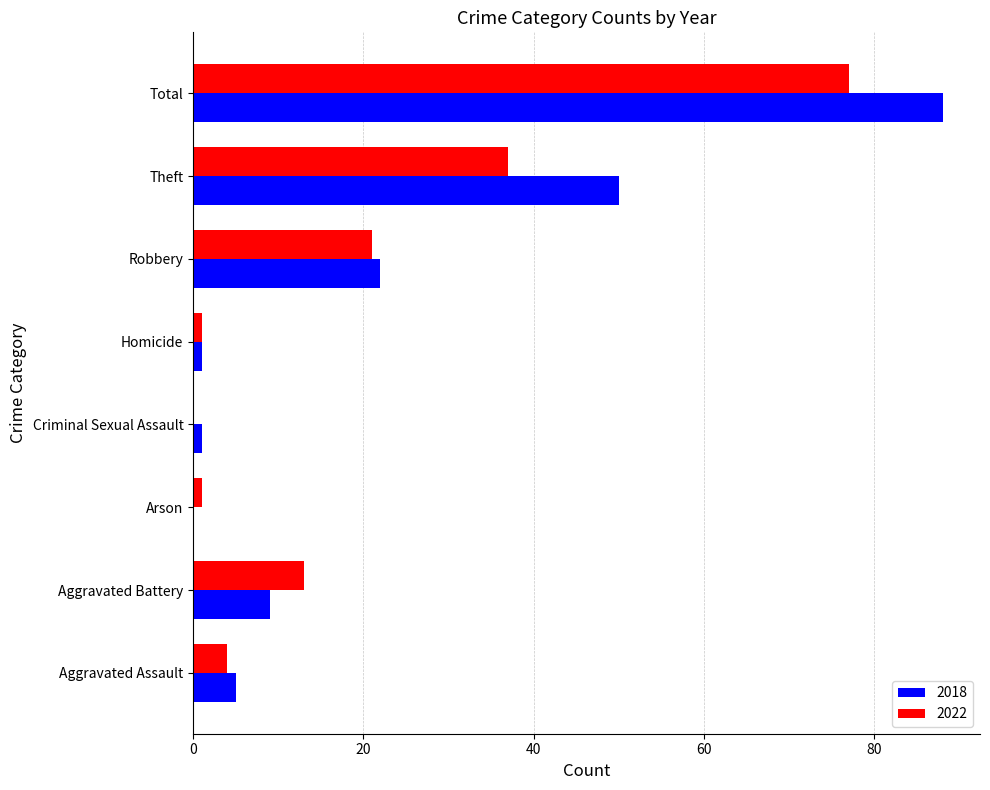

What is the total value across all series at Theft?

87